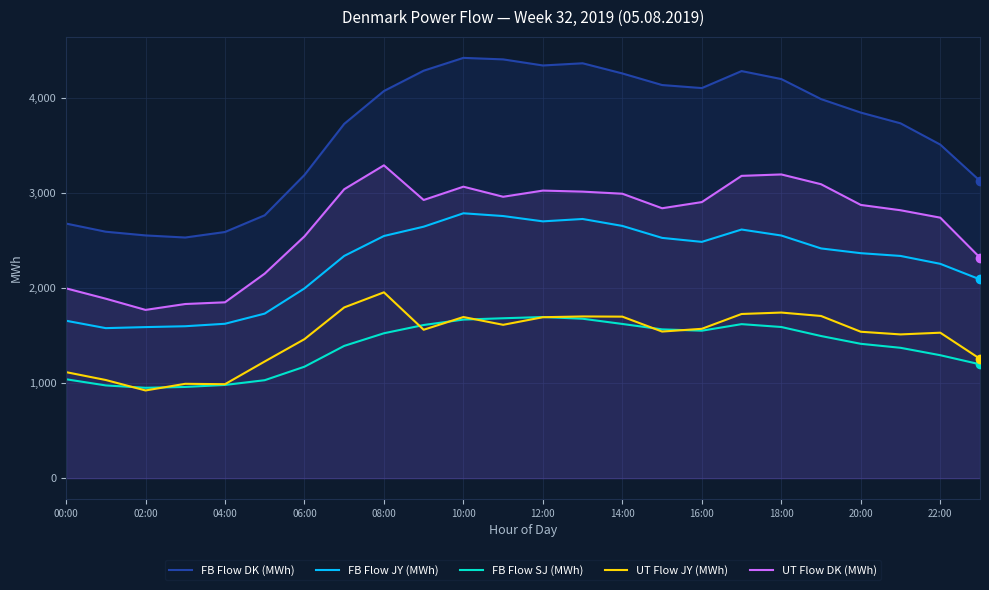

At how many categories does at least one series exceed 2786?

18